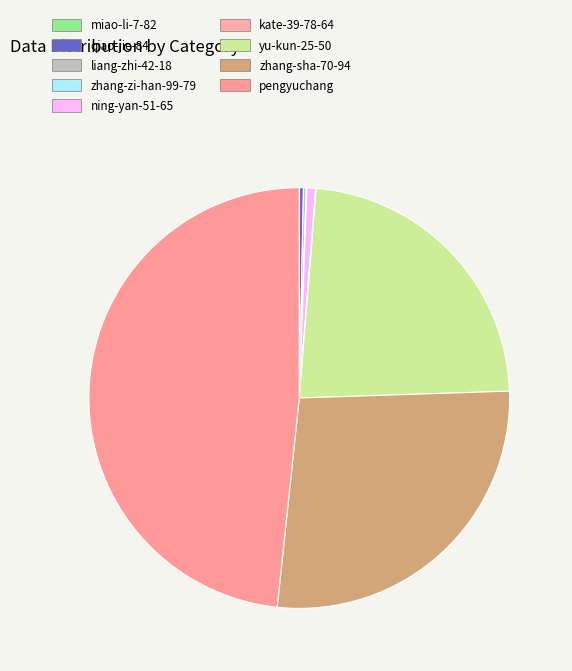

Is it true that pengyuchang is 42% of the pie?

False